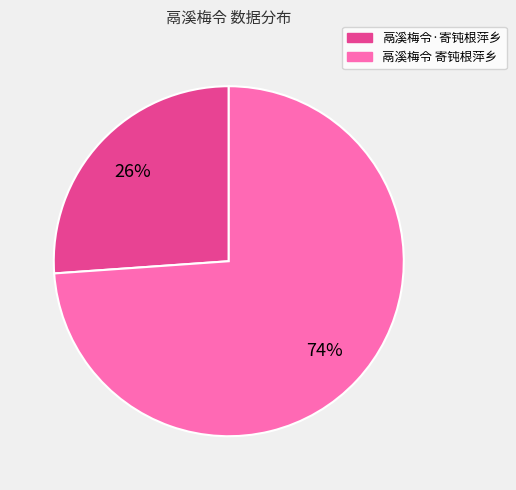

Do 鬲溪梅令 寄钝根萍乡 and 鬲溪梅令·寄钝根萍乡 together represent more than half of the pie?

Yes